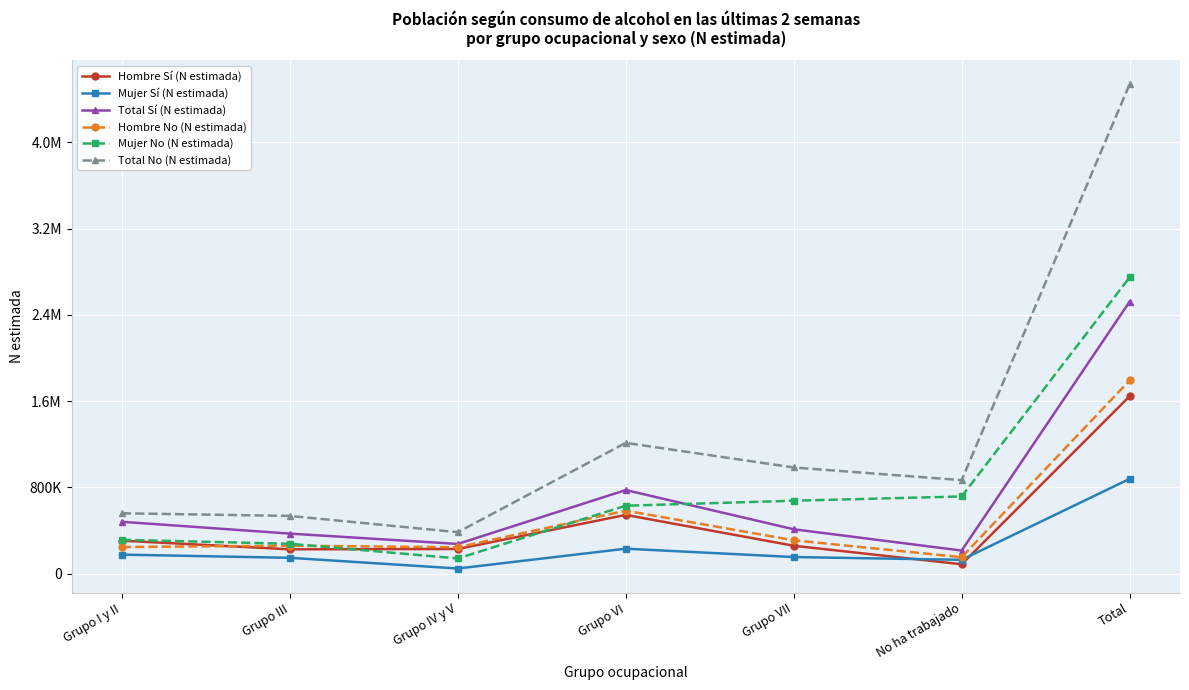

What is the label of the 4th point from the right?

Grupo VI